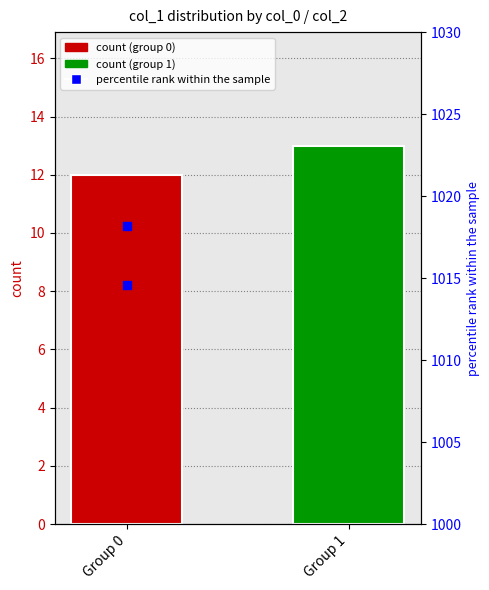

At which category is the sum across all series the highest?

Group 0